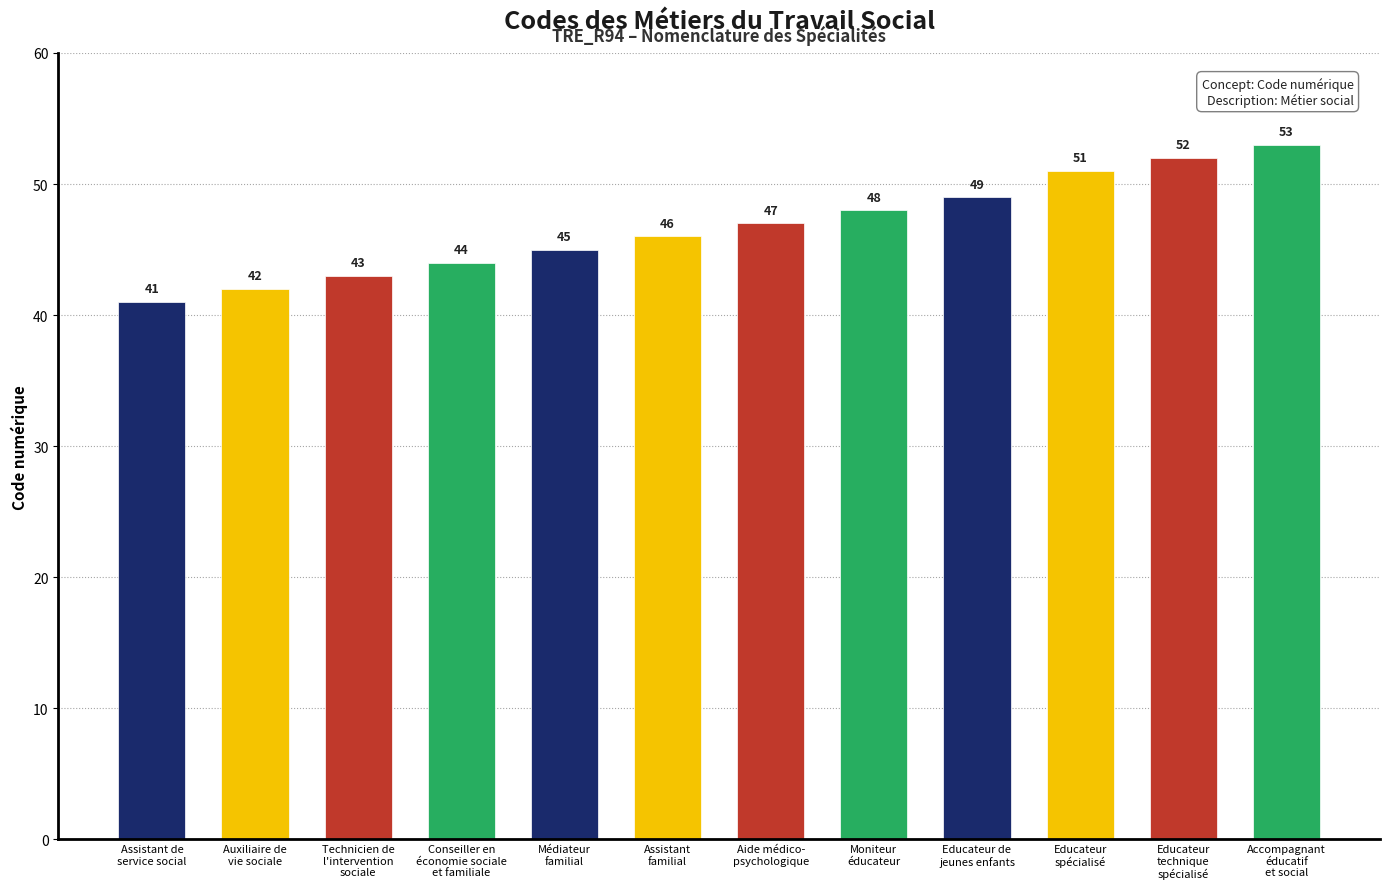

What is the maximum value shown in the chart?

53